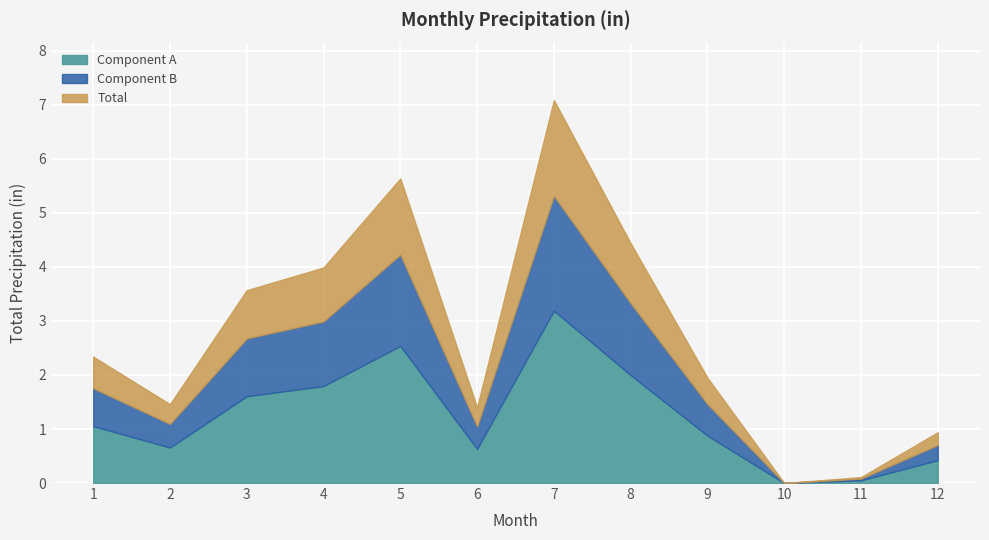

Rank the categories by value from lowest to highest.

10, 11, 12, 6, 2, 9, 1, 3, 4, 8, 5, 7